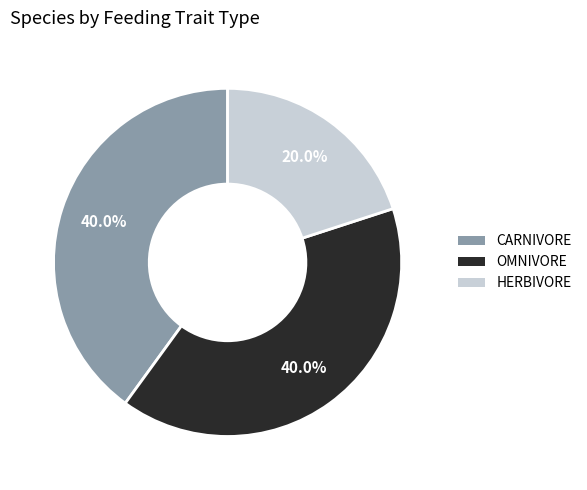

Is there any slice that represents more than half of the pie?

No